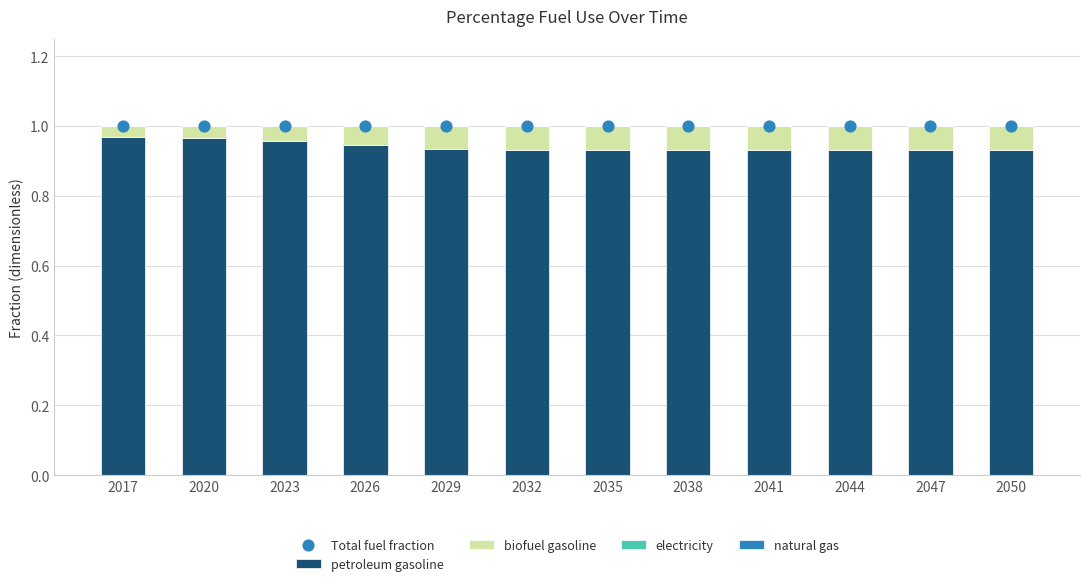

Is the value of Total fuel fraction at 2047 greater than the value of natural gas at 2020?

Yes